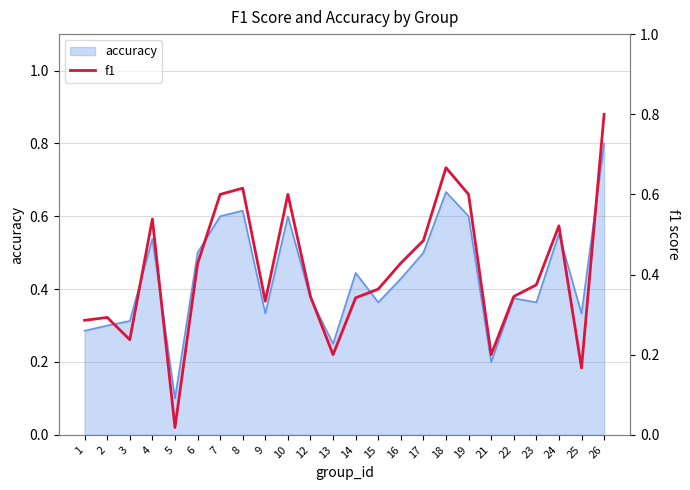

True or false: accuracy has a value of 0.6 at 15.

False